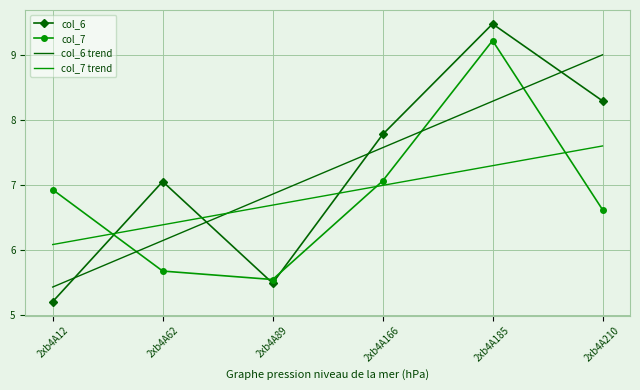

At which label does col_7 trend reach its minimum?

2xb4A12